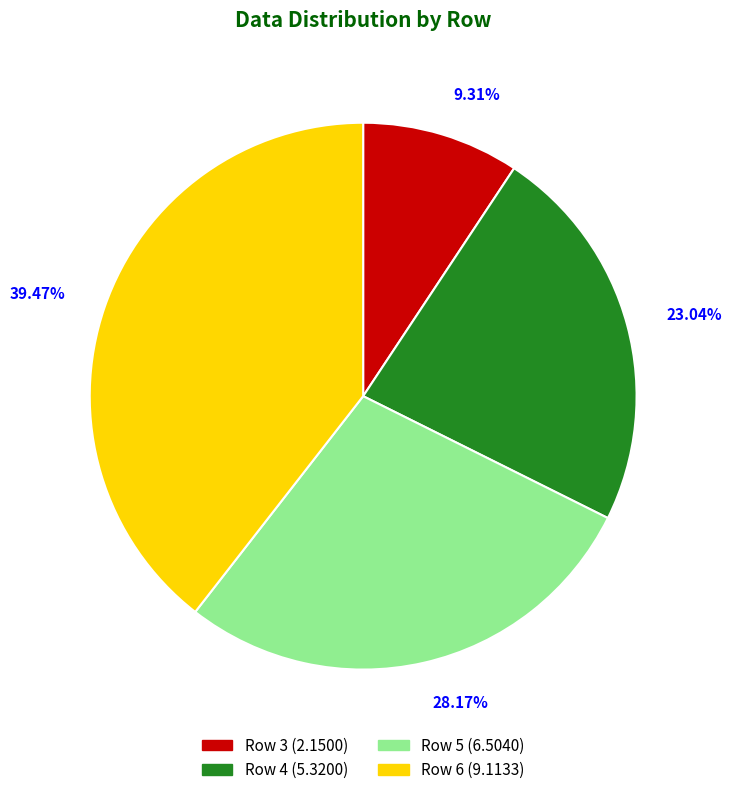

Which has a higher value, Row 4 or Row 3?

Row 4